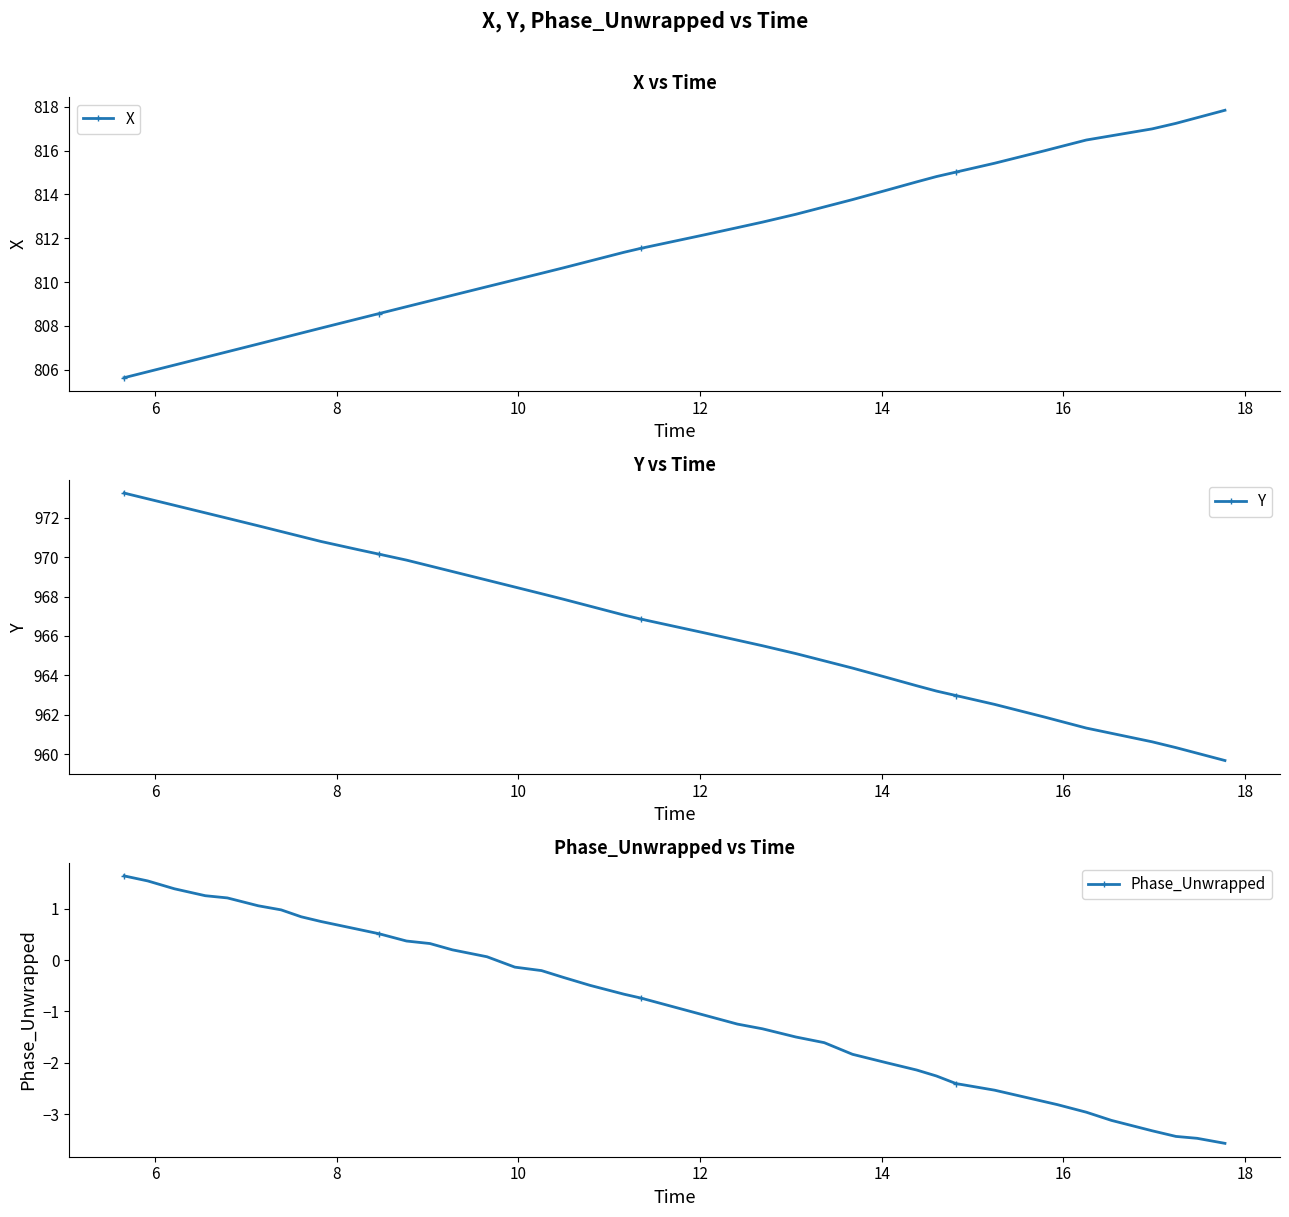

What is the average value of the X series?

811.7